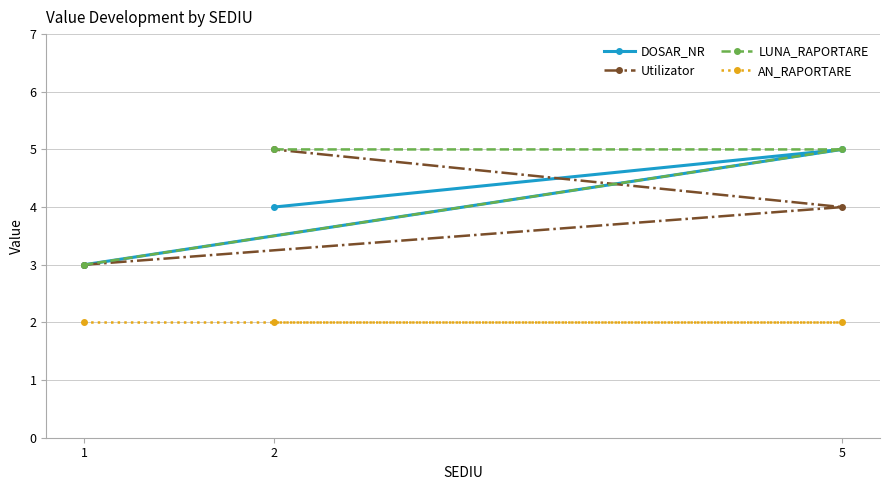

What are all the series names shown in the legend?

DOSAR_NR, Utilizator, LUNA_RAPORTARE, AN_RAPORTARE